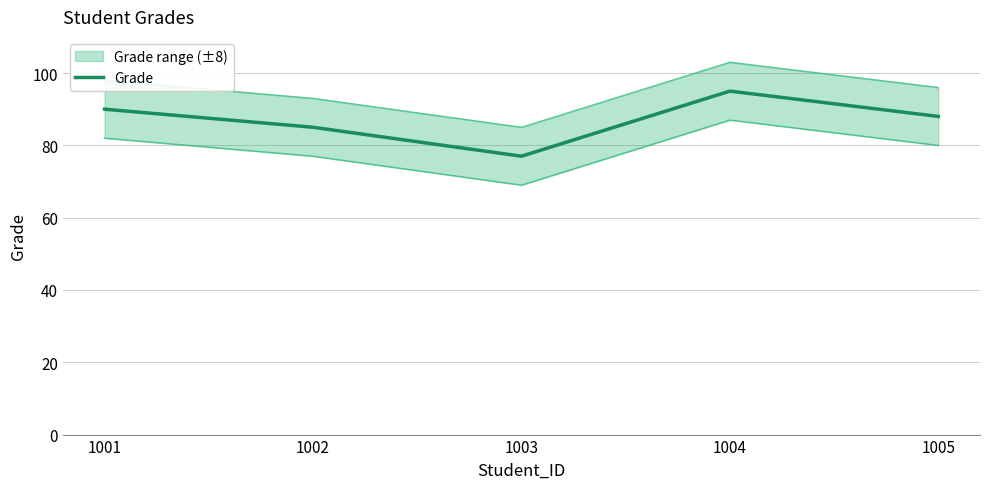

What is the change in value from 1003 to 1005?

+11